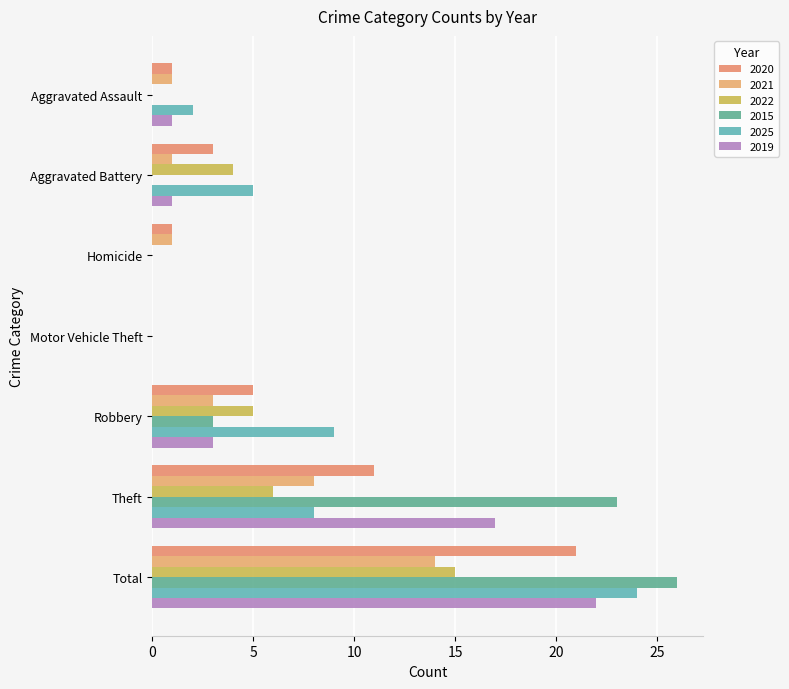

Reading left to right, list all the values displayed in this chart.

2020: Aggravated Assault=1	Aggravated Battery=3	Homicide=1	Motor Vehicle Theft=0	Robbery=5	Theft=11	Total=21
2021: Aggravated Assault=1	Aggravated Battery=1	Homicide=1	Motor Vehicle Theft=0	Robbery=3	Theft=8	Total=14
2022: Aggravated Assault=0	Aggravated Battery=4	Homicide=0	Motor Vehicle Theft=0	Robbery=5	Theft=6	Total=15
2015: Aggravated Assault=0	Aggravated Battery=0	Homicide=0	Motor Vehicle Theft=0	Robbery=3	Theft=23	Total=26
2025: Aggravated Assault=2	Aggravated Battery=5	Homicide=0	Motor Vehicle Theft=0	Robbery=9	Theft=8	Total=24
2019: Aggravated Assault=1	Aggravated Battery=1	Homicide=0	Motor Vehicle Theft=0	Robbery=3	Theft=17	Total=22